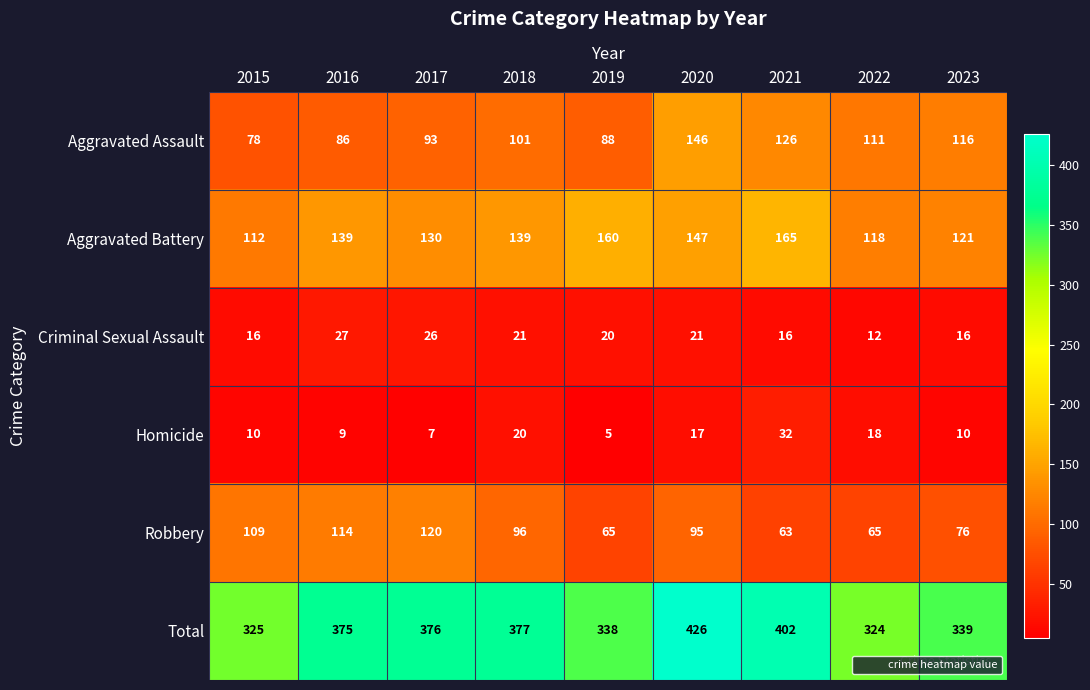

Rank the series by their maximum value, from highest to lowest.

Total, Aggravated Battery, Aggravated Assault, Robbery, Homicide, Criminal Sexual Assault